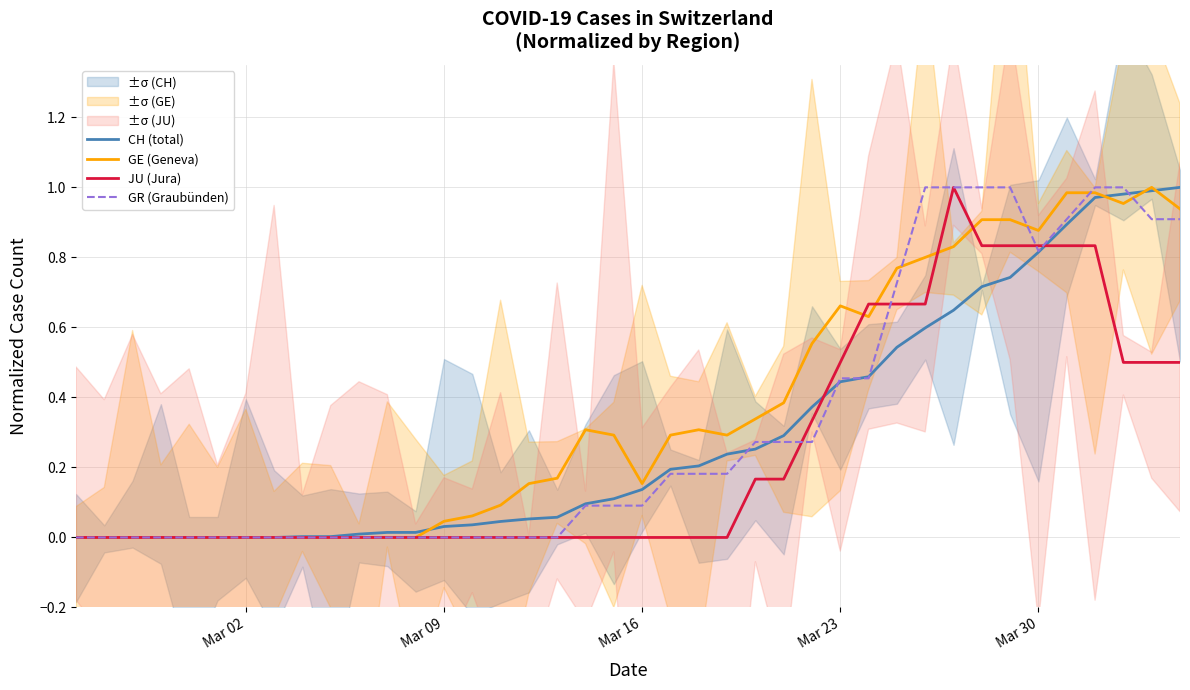

What is the greatest value displayed?

1.0